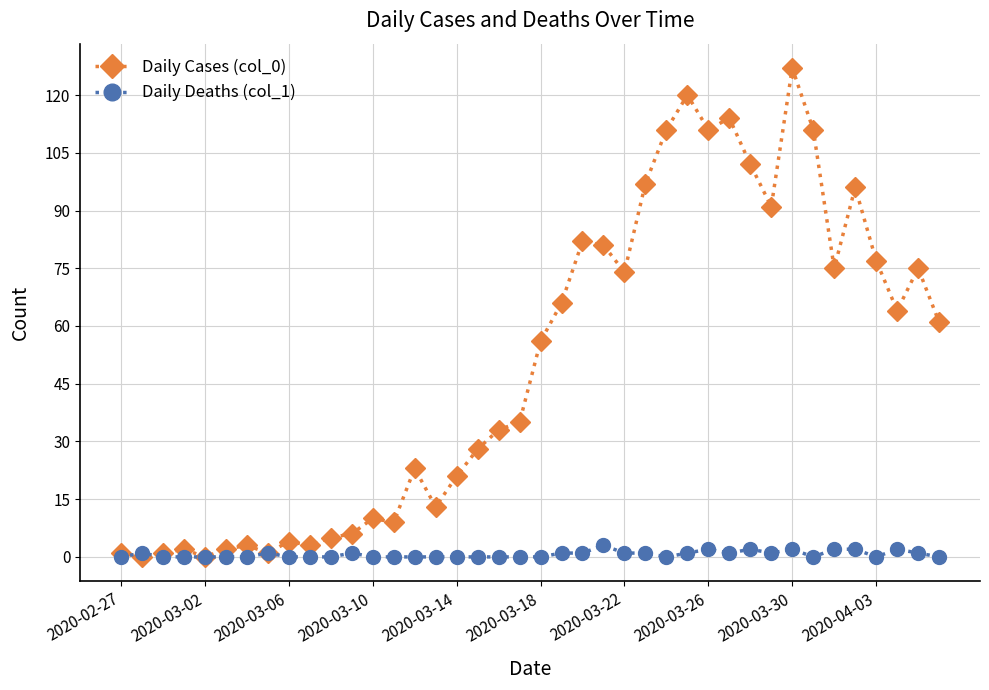

After their last crossing, which series has the higher values: Daily Deaths (col_1) or Daily Cases (col_0)?

Daily Cases (col_0)